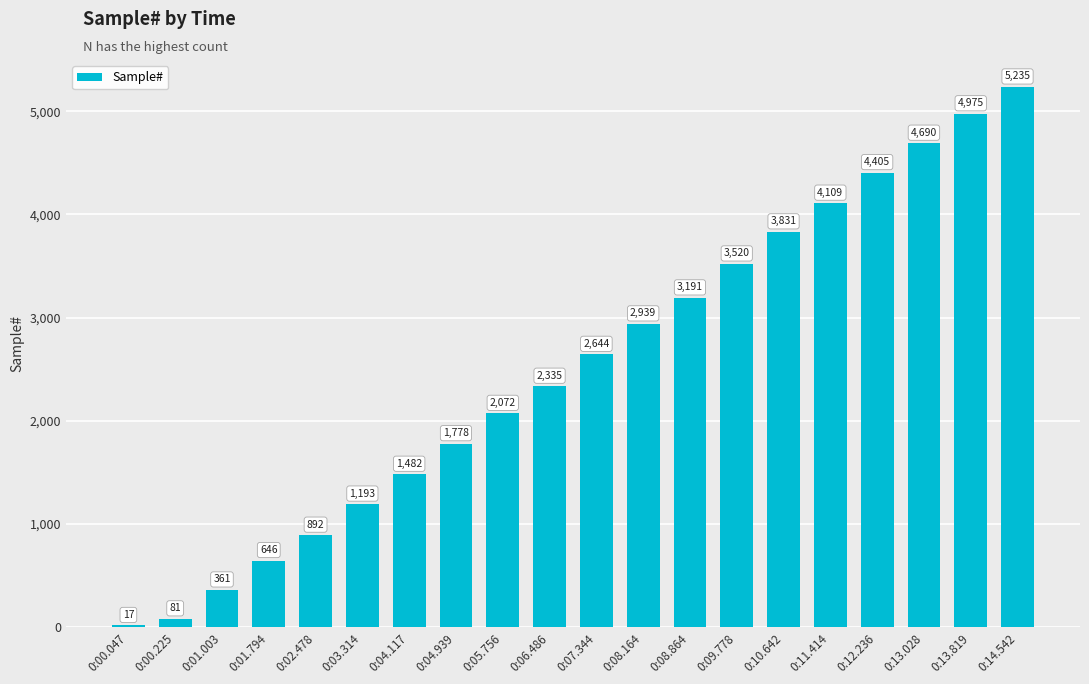

The value at 0:00.225 is 81. True or false?

True